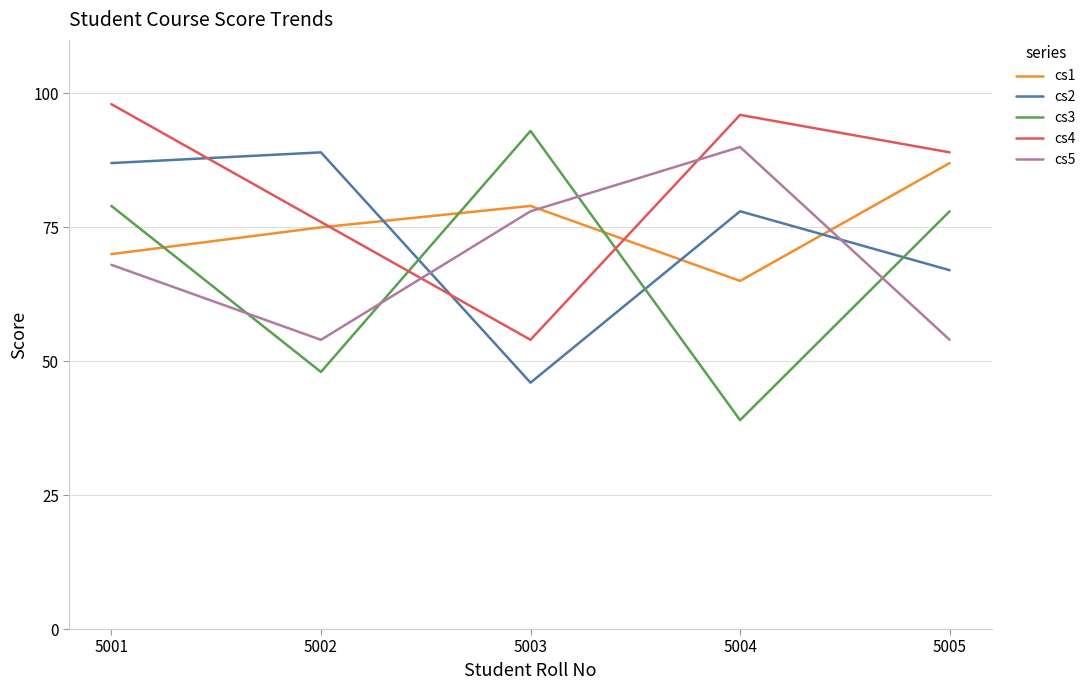

After their last crossing, which series has the higher values: cs1 or cs4?

cs4